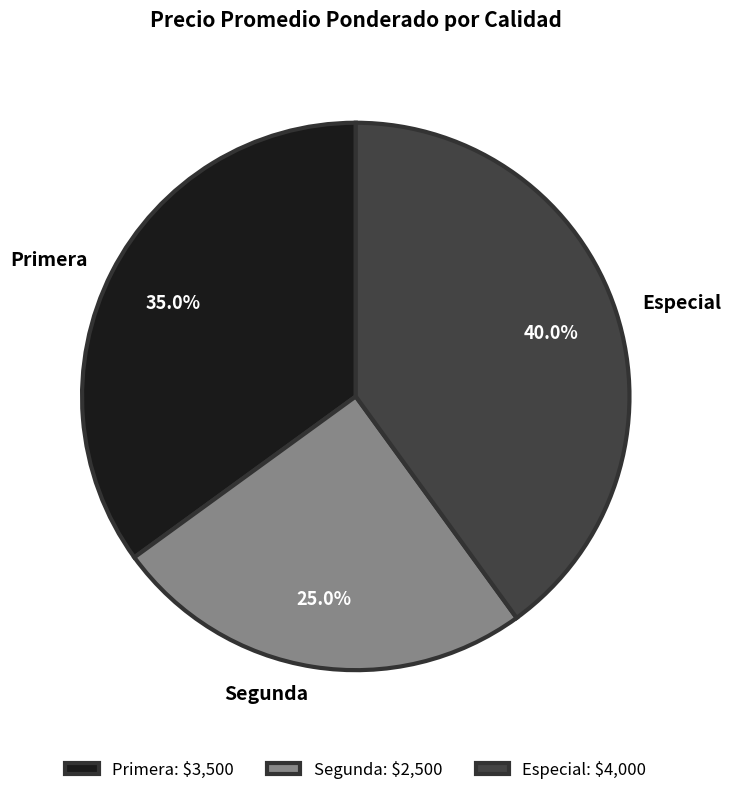

What is the ratio of the value at Primera to the value at Especial?

0.9